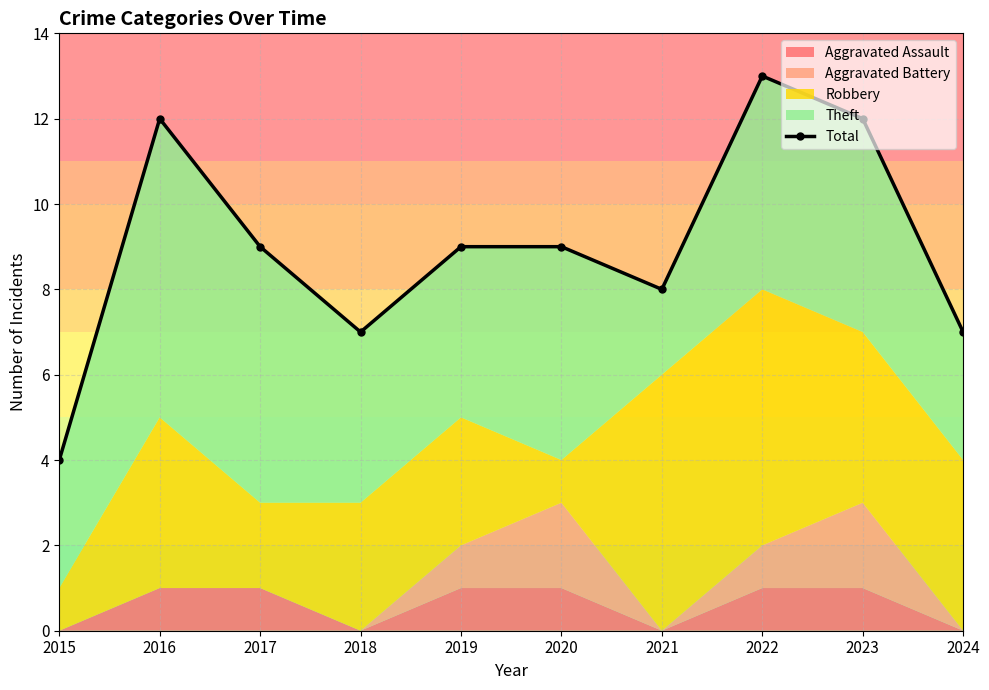

Reading left to right, extract all data points from this chart.

2015=4	2016=12	2017=9	2018=7	2019=9	2020=9	2021=8	2022=13	2023=12	2024=7